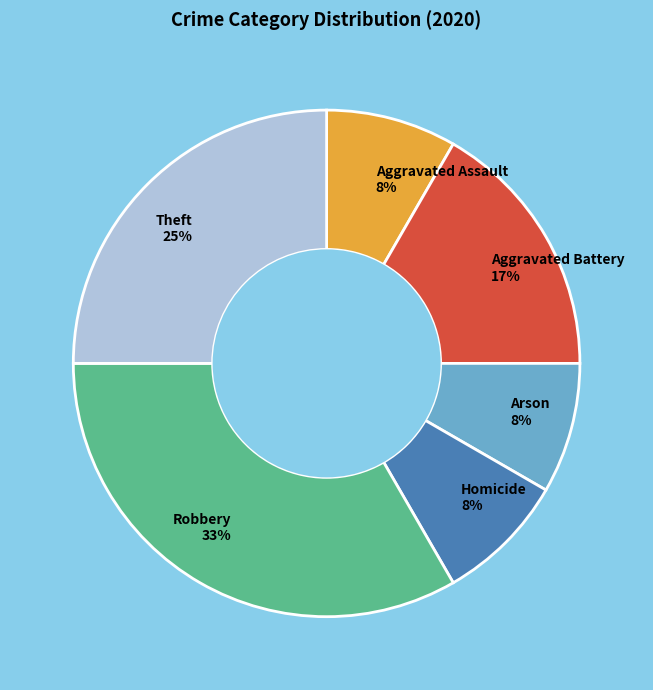

Approximately how many times larger is the value at Homicide compared to Aggravated Battery?

0.5